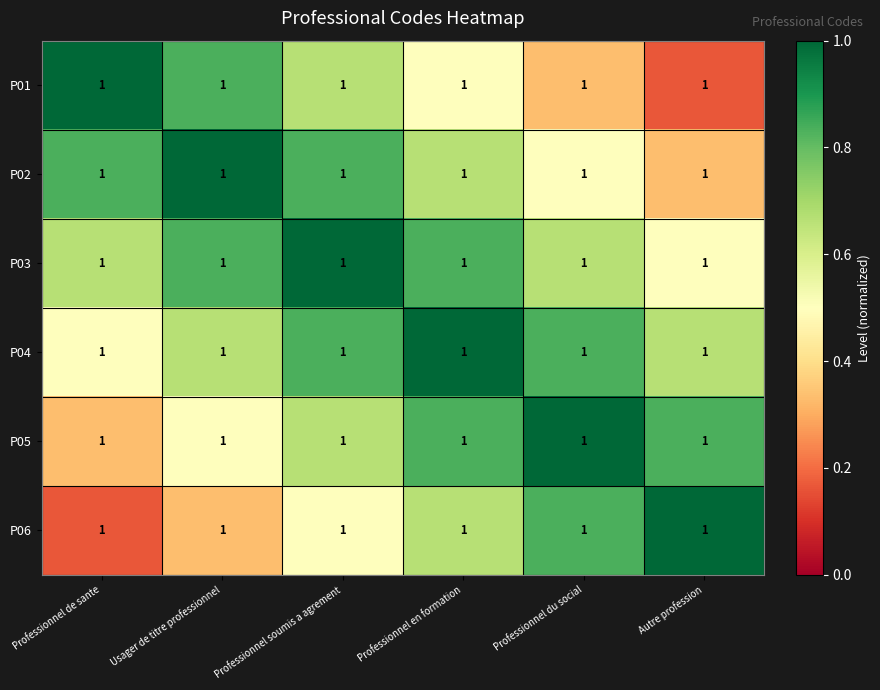

What is the average value of the P04 series?

0.8